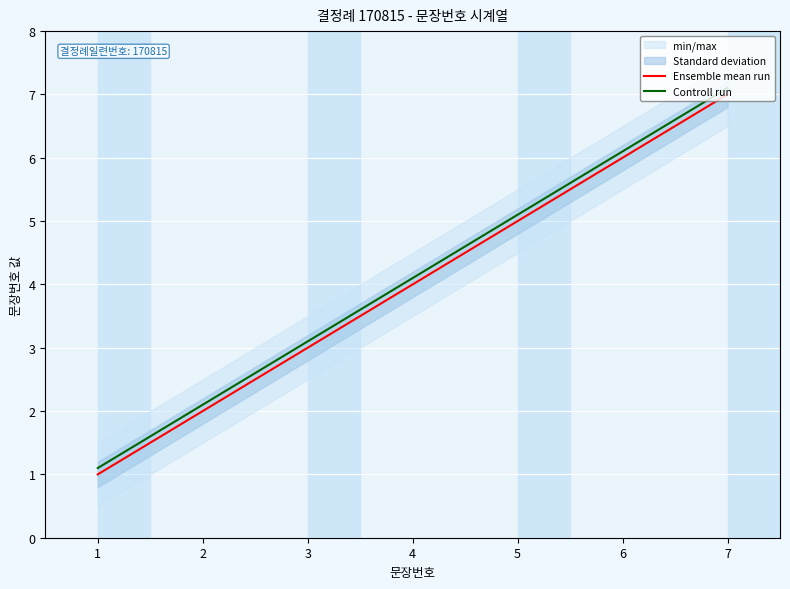

How many values in the Controll run series exceed 4?

4